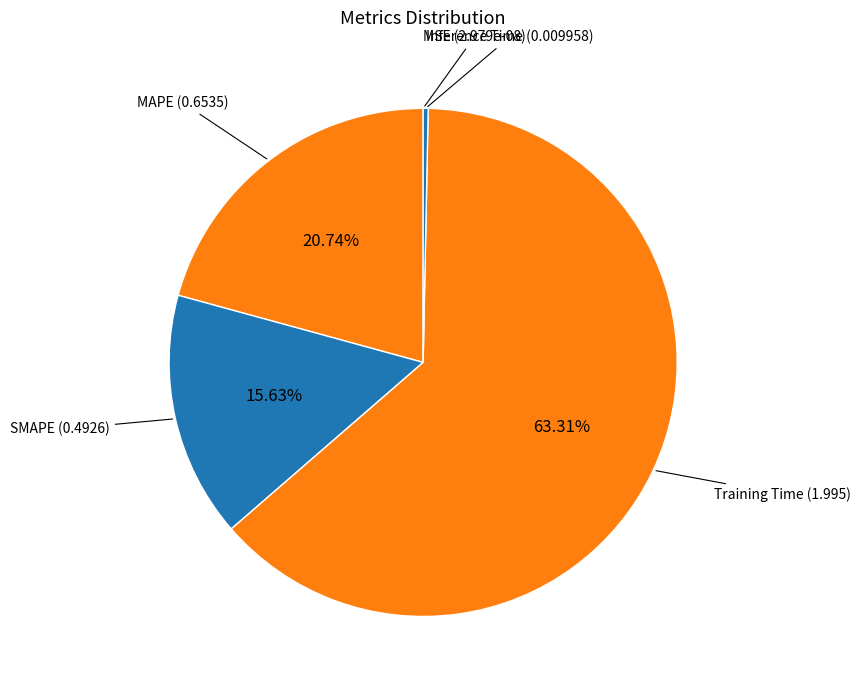

Do Training Time and SMAPE together represent more than half of the pie?

Yes